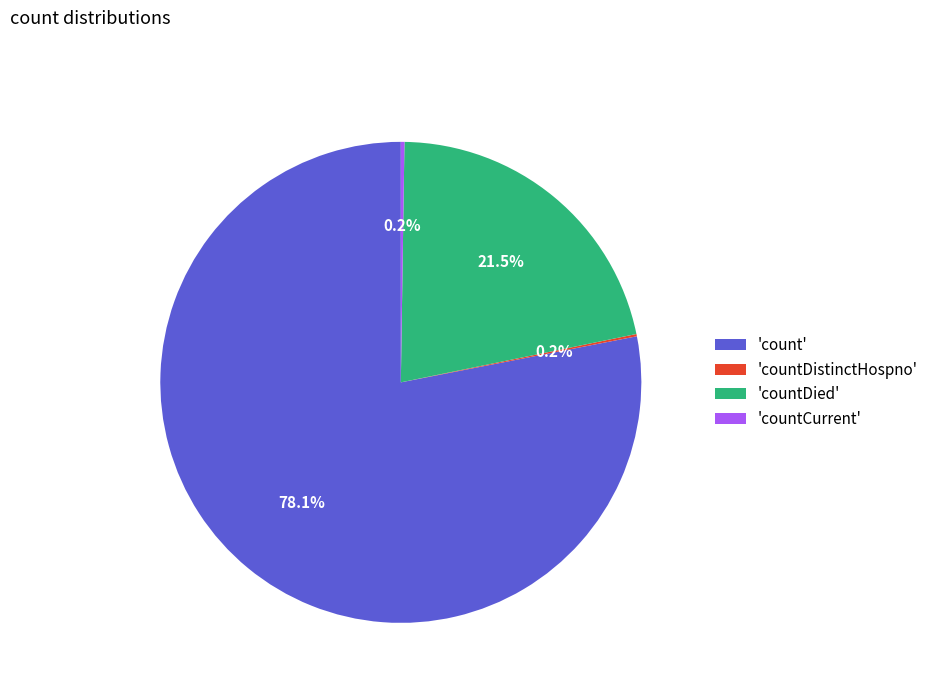

What is the largest slice in the pie chart?

'count'